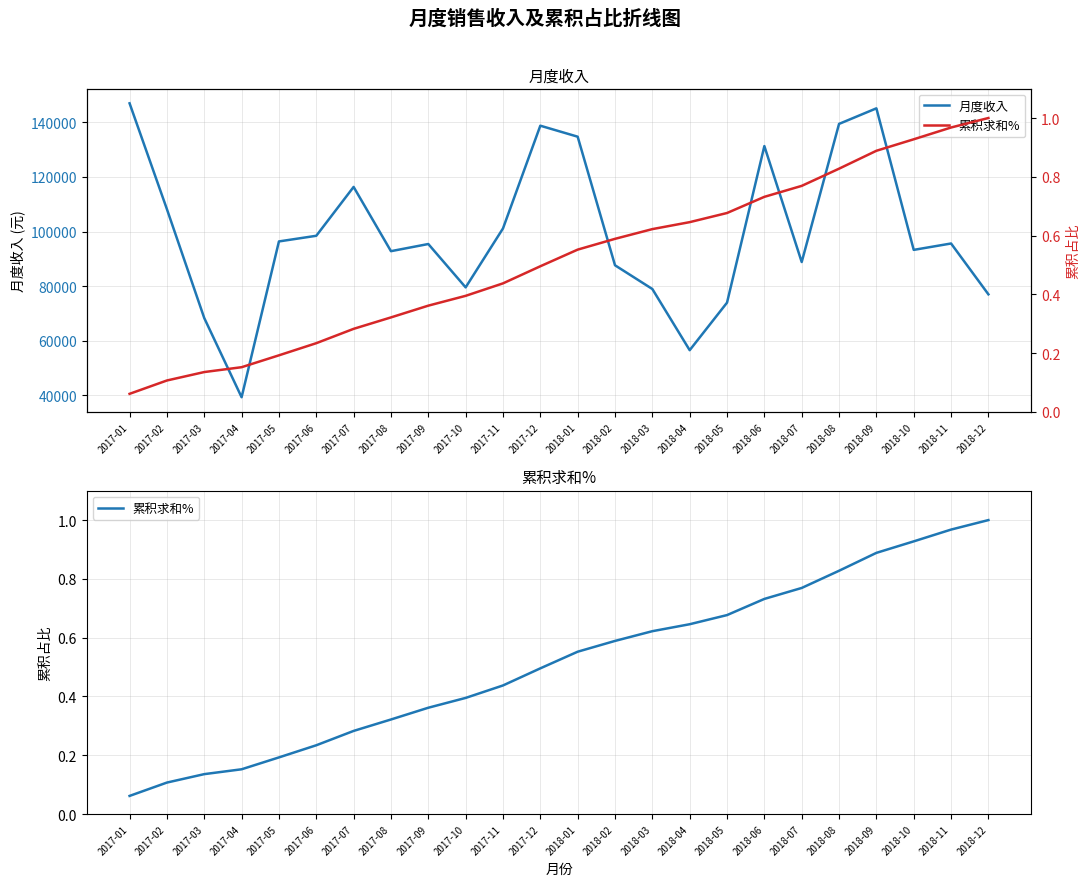

At which category does the chart reach its peak across all series?

2017-01